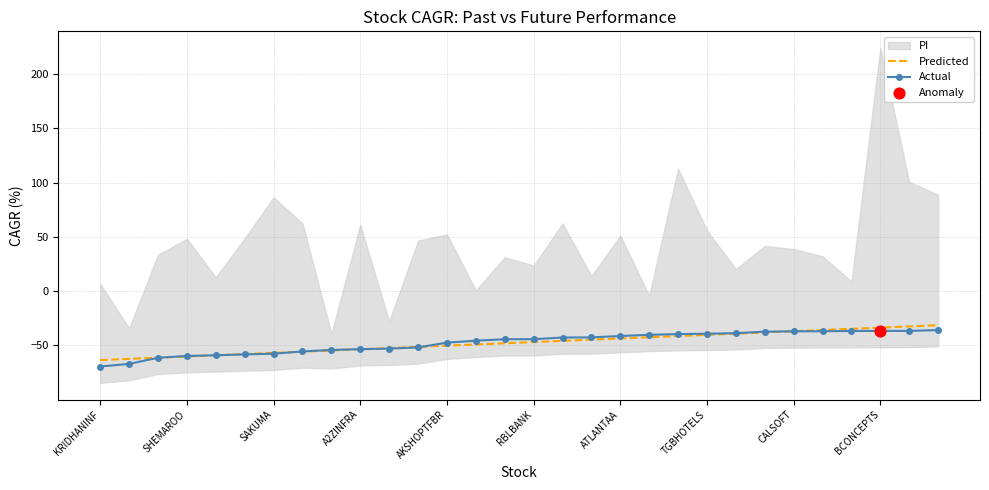

What is the highest value of the Actual series?

-36.0